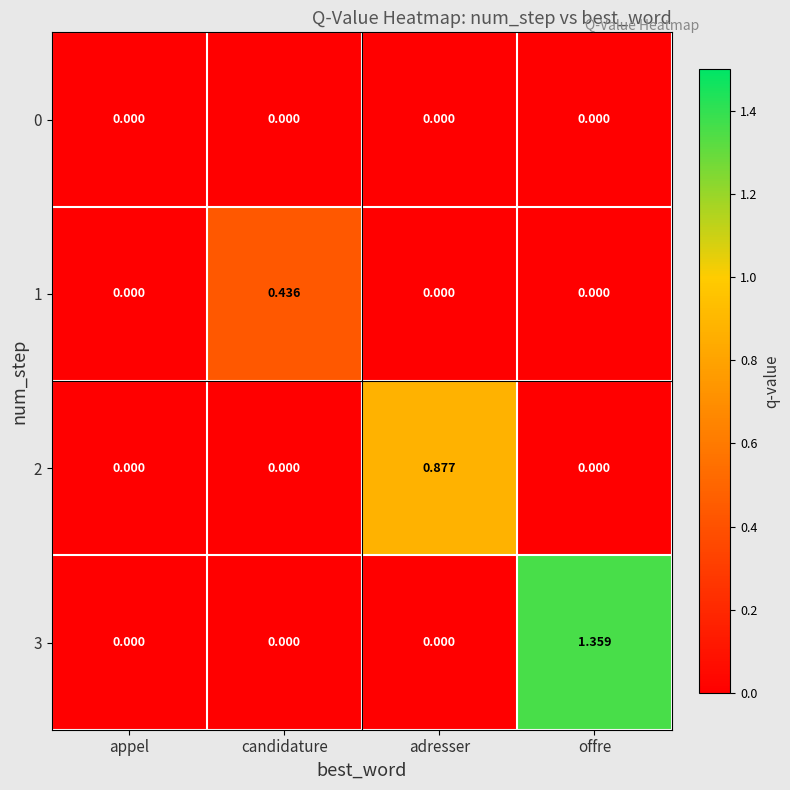

List the series in order of their peak value, lowest first.

0, 1, 2, 3